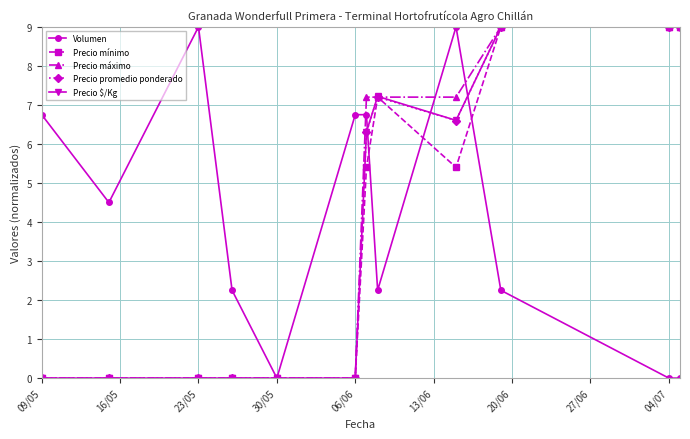

True or false: Precio mínimo has more than 0 interior local peaks.

True